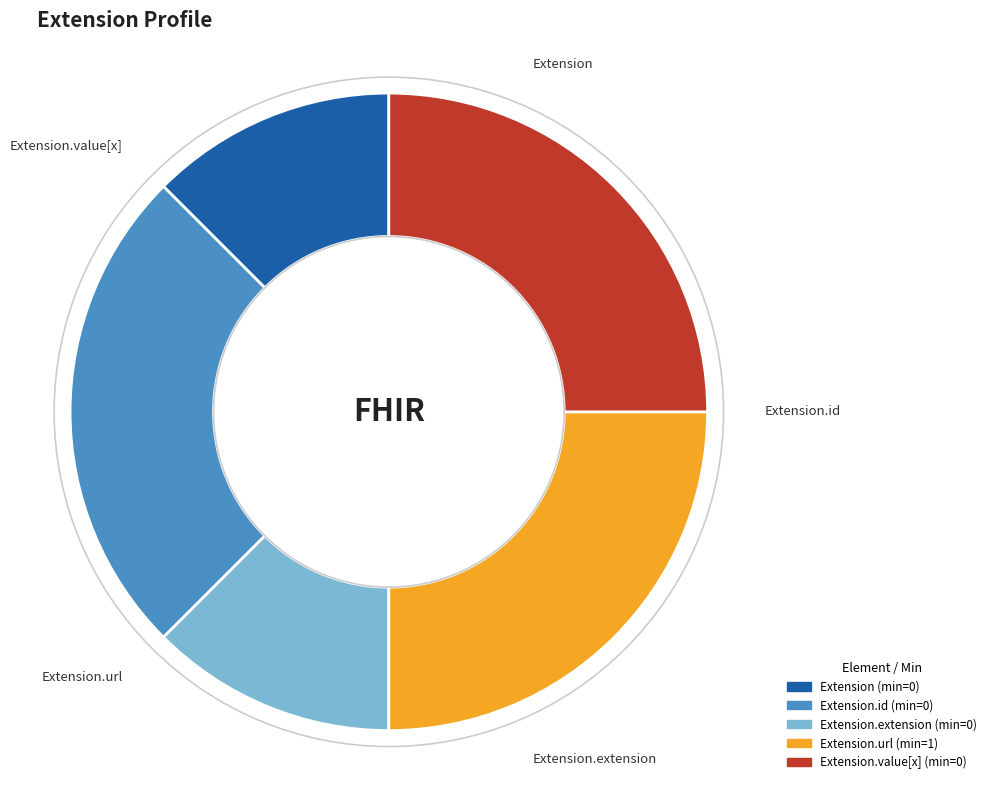

Is there a majority slice in this chart?

No